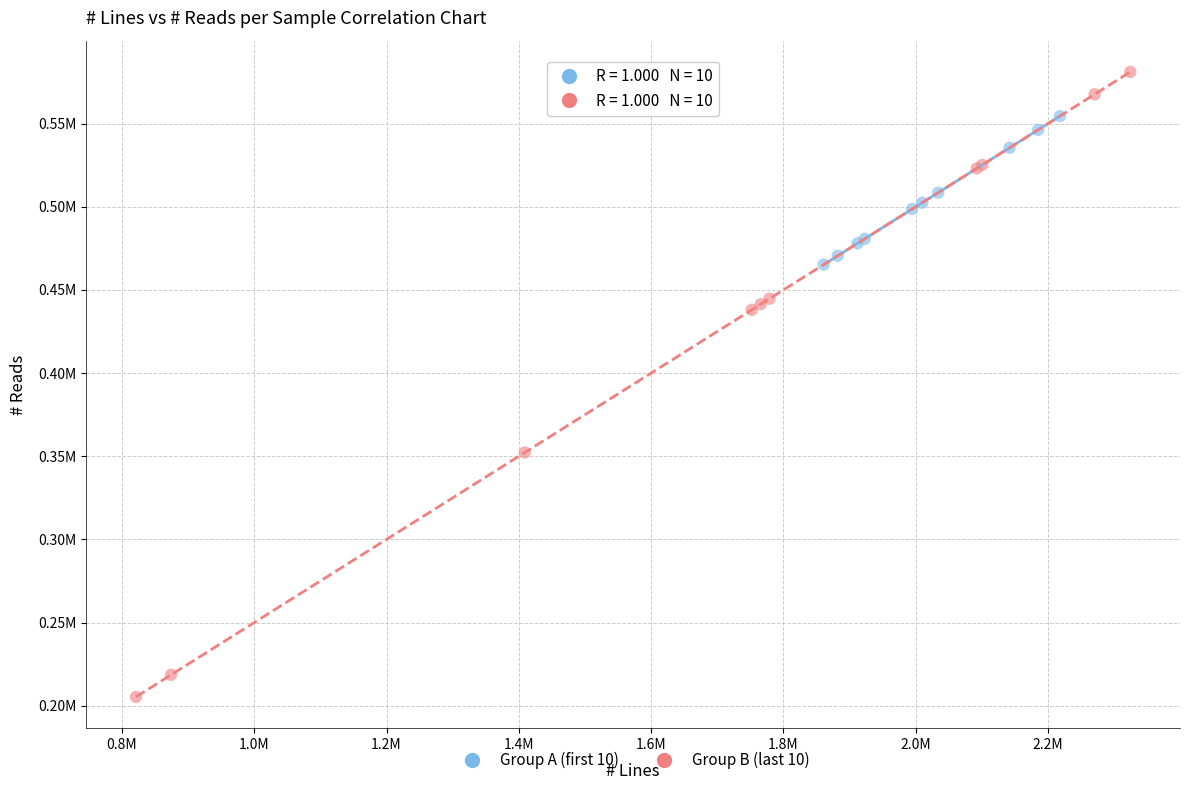

Which series has the widest spread of Y values?

Group B (last 10)